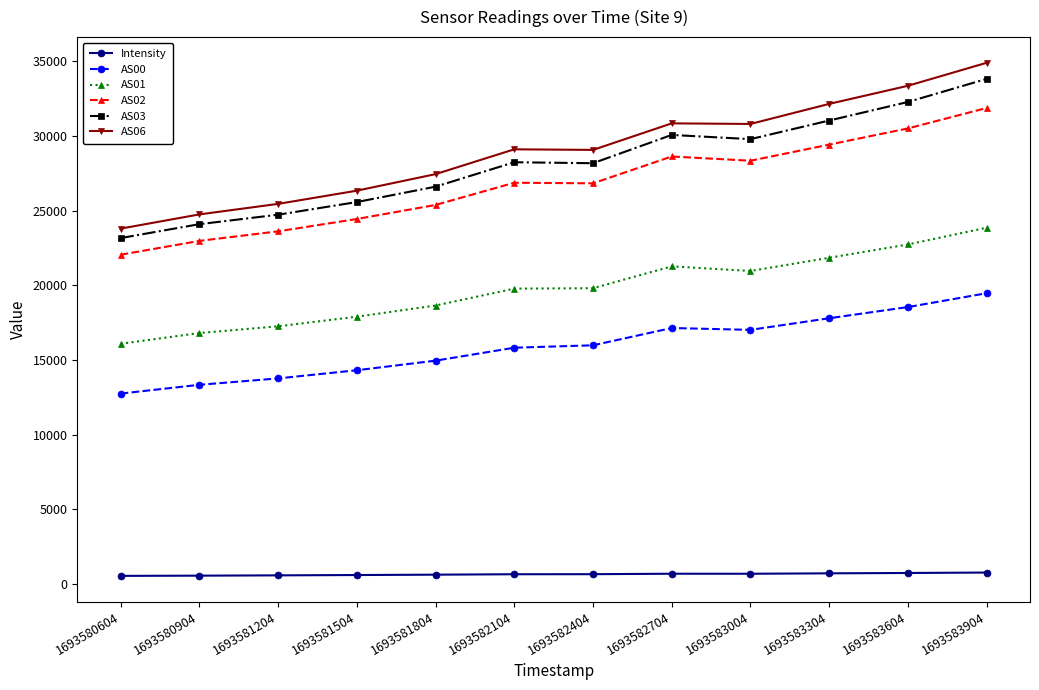

What value does the AS06 series have at 1693582704?

30841.0